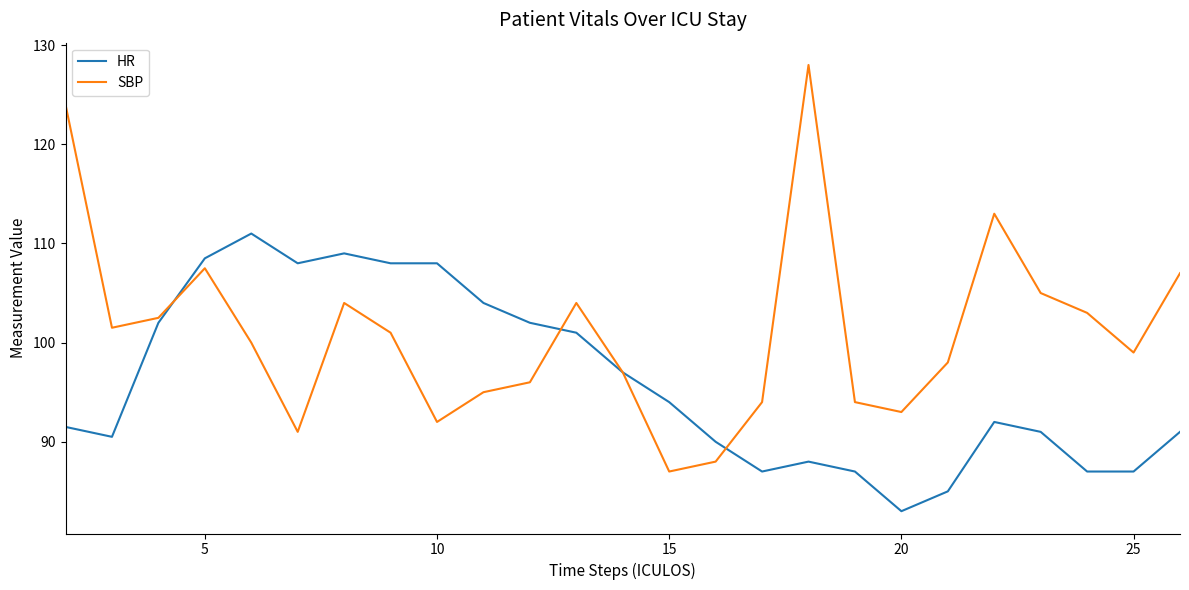

How many values in the HR series are below 92?

12